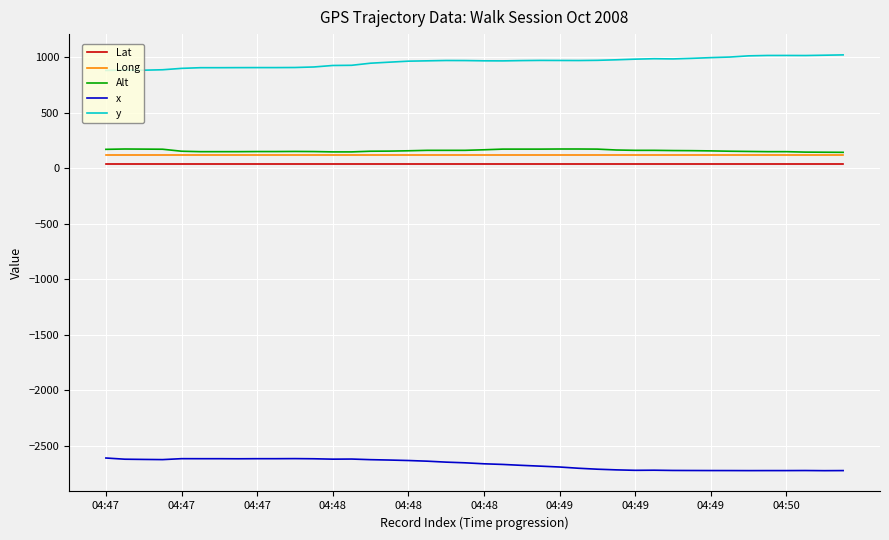

True or false: Alt has more than 1 interior local peaks.

True